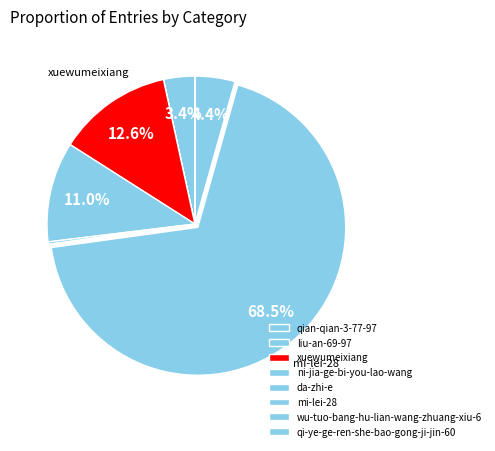

Is it true that ni-jia-ge-bi-you-lao-wang is 4% of the pie?

False